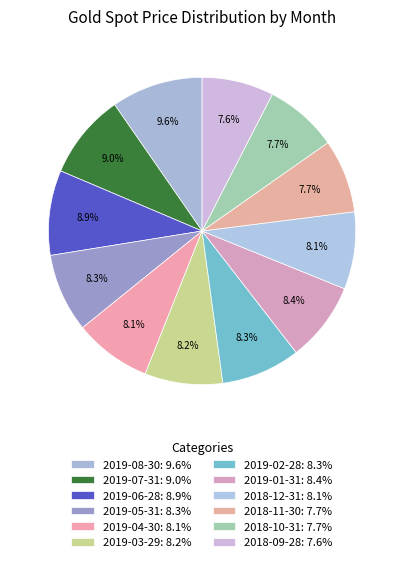

How many slices are in this pie chart?

12